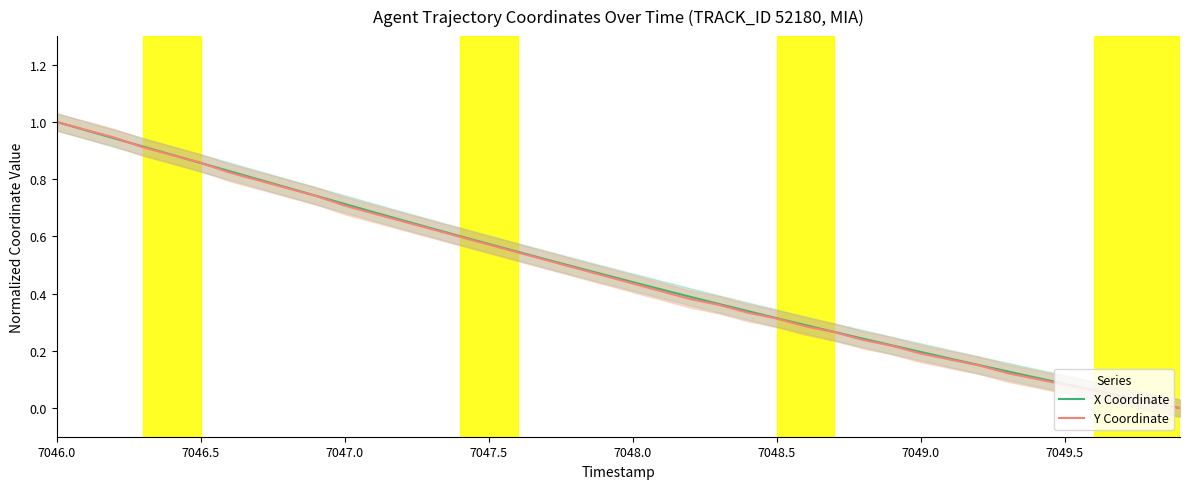

Is it true that X Coordinate equals 0.7 at 7047.0?

True